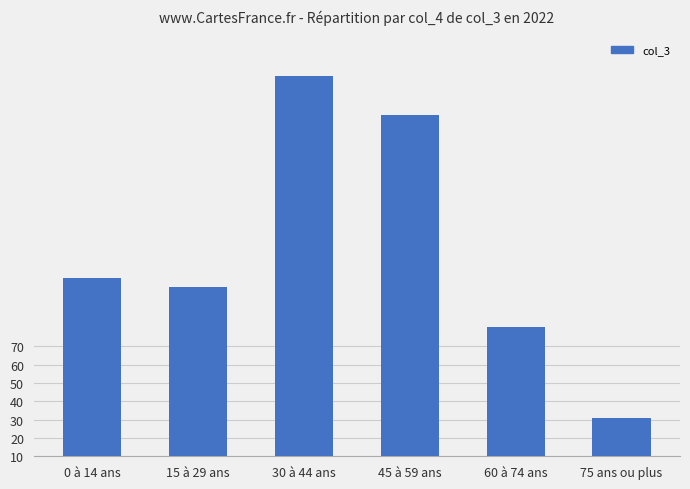

How many bars are there in total?

6